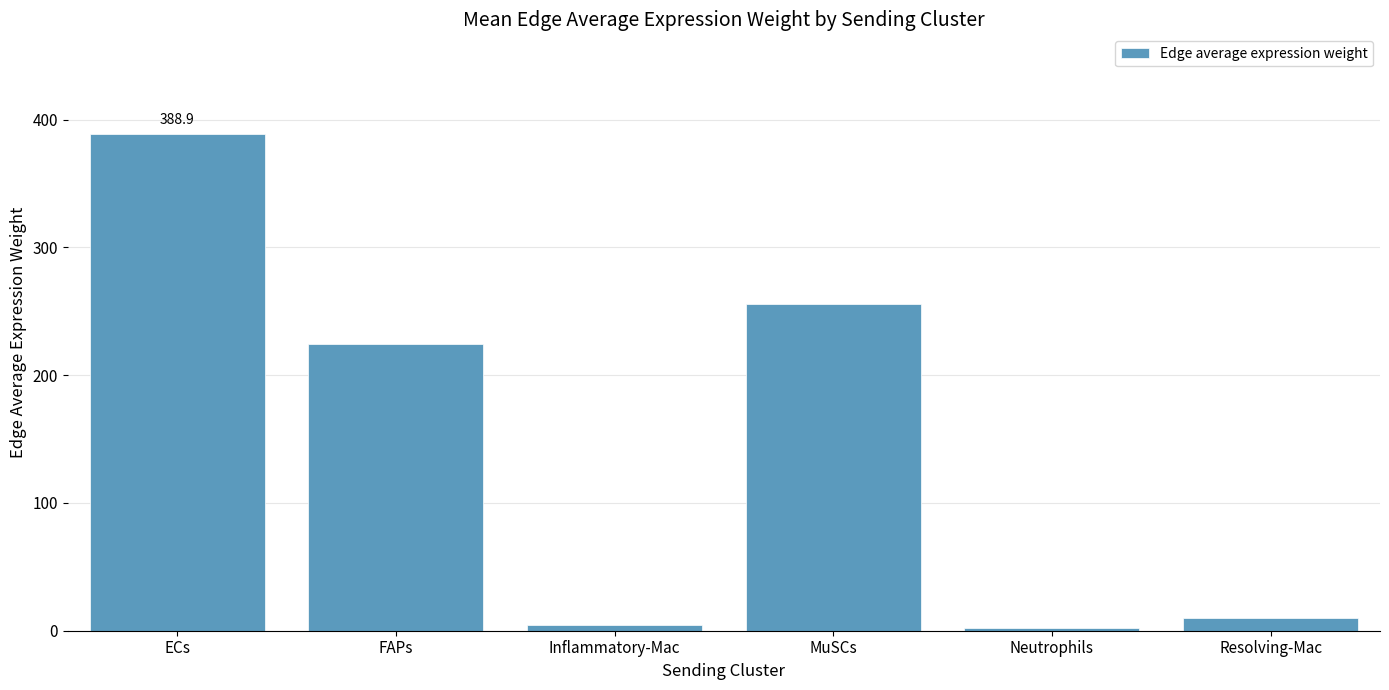

The chart shows a value of 4.6 at Inflammatory-Mac. True or false?

True